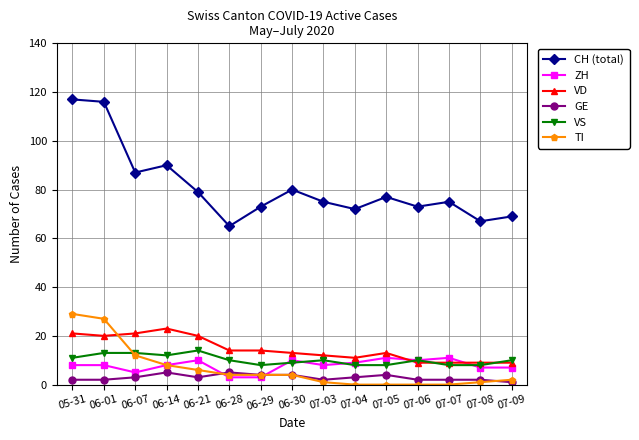

Rank the series by their maximum value, from lowest to highest.

GE, ZH, VS, VD, TI, CH (total)